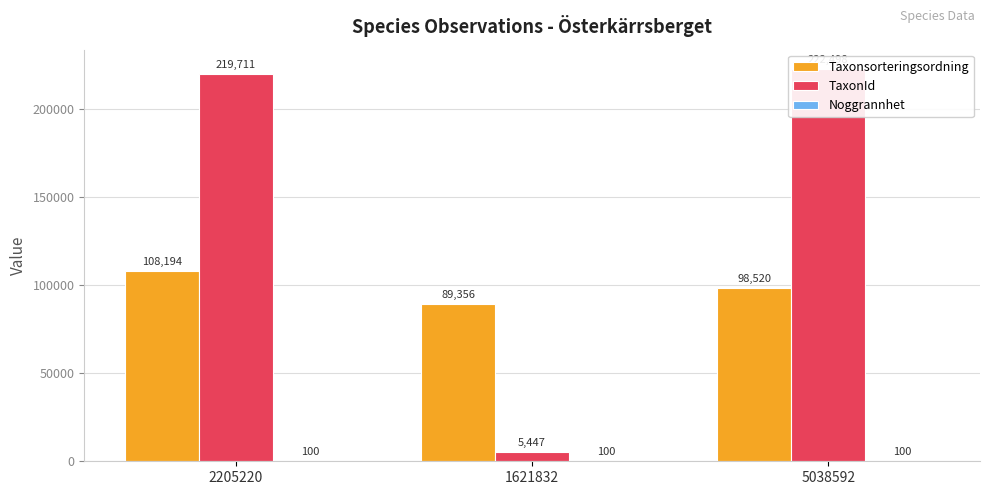

What is the lowest value of the Noggrannhet series?

100